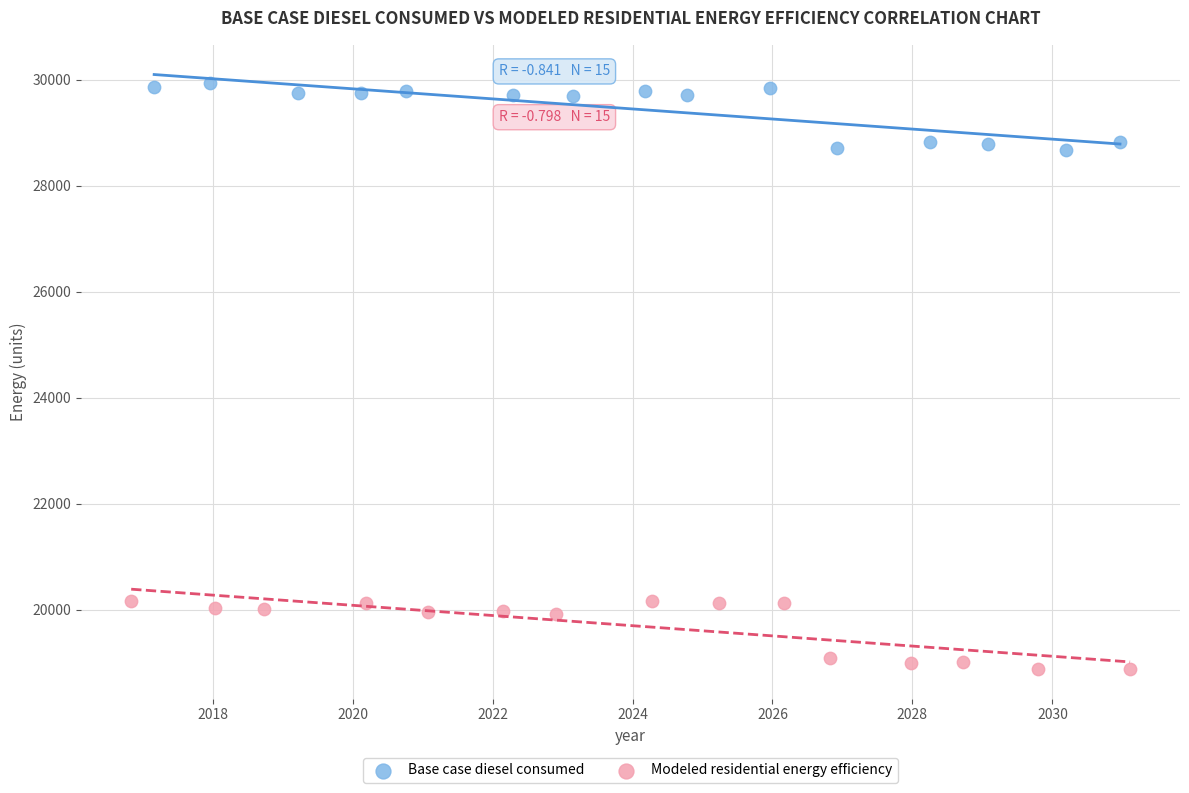

Which series has the largest Y range (max minus min)?

Modeled residential energy efficiency